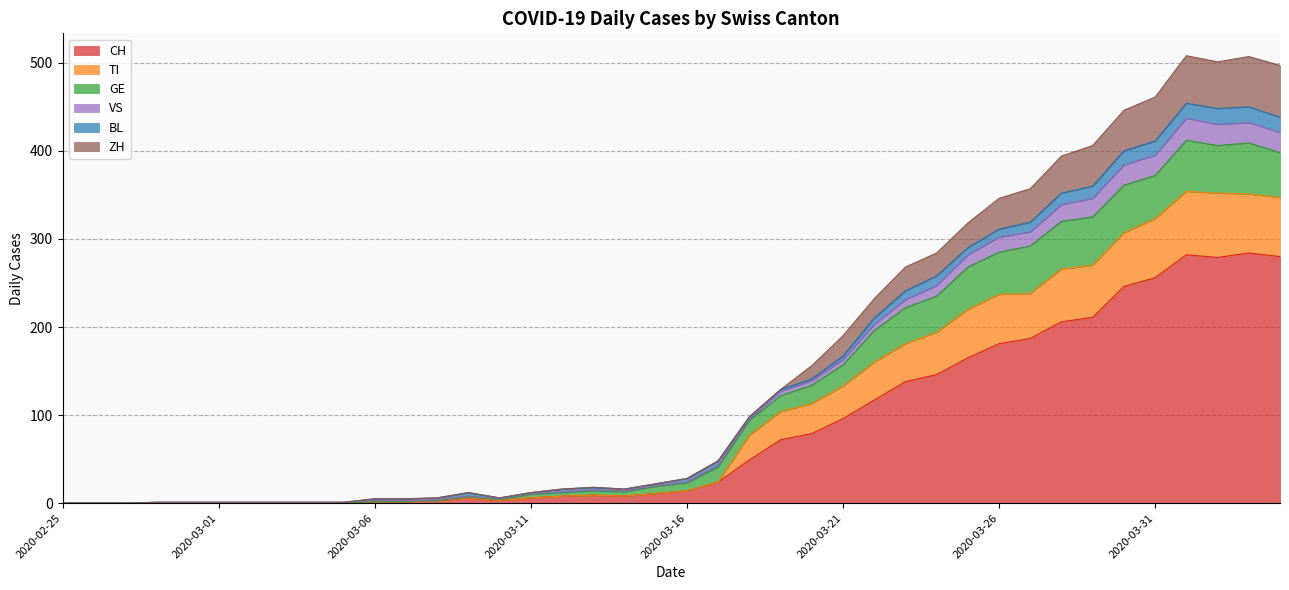

How many categories are shown in the chart?

40